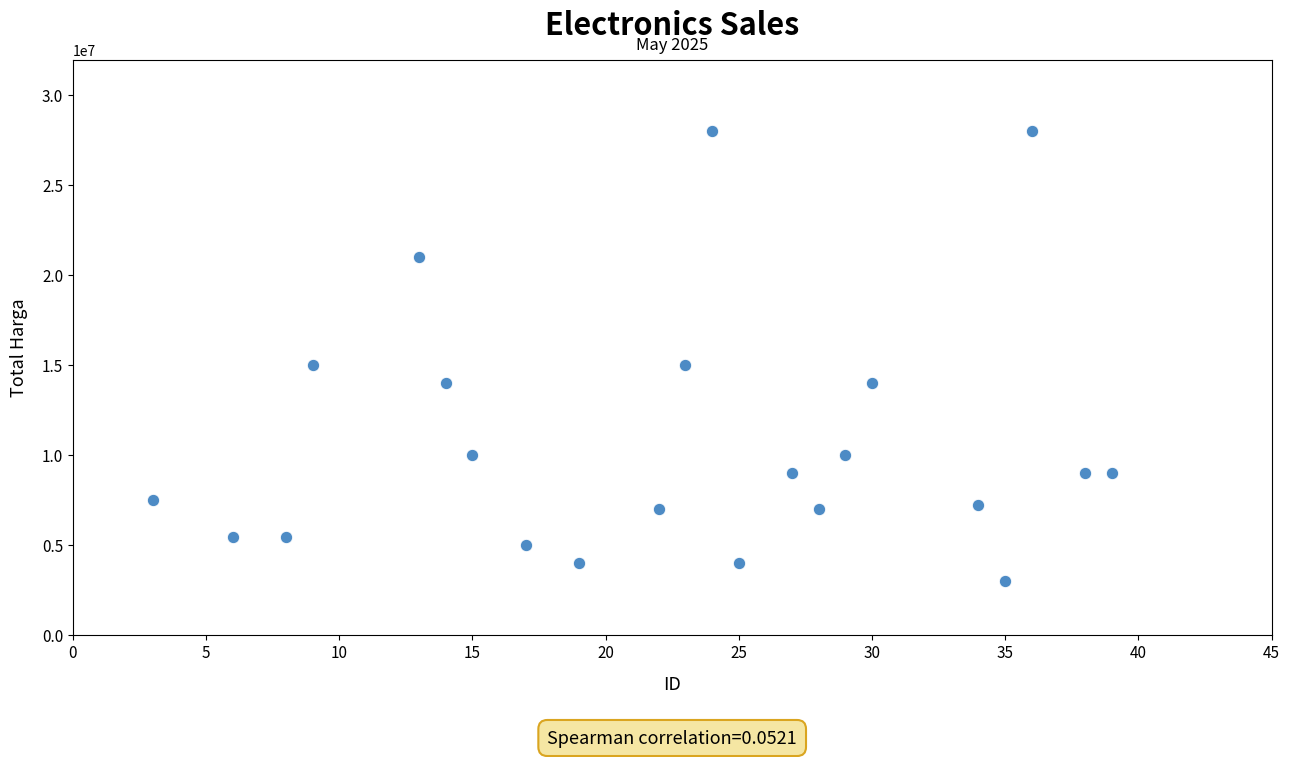

List the coordinates of all points as (X, Y) pairs, reading left to right.

(3, 7500000)  (6, 5400000)  (8, 5400000)  (9, 15000000)  (13, 21000000)  (14, 14000000)  (15, 10000000)  (17, 5000000)  (19, 4000000)  (22, 7000000)  (23, 15000000)  (24, 28000000)  (25, 4000000)  (27, 9000000)  (28, 7000000)  (29, 10000000)  (30, 14000000)  (34, 7200000)  (35, 3000000)  (36, 28000000)  (38, 9000000)  (39, 9000000)